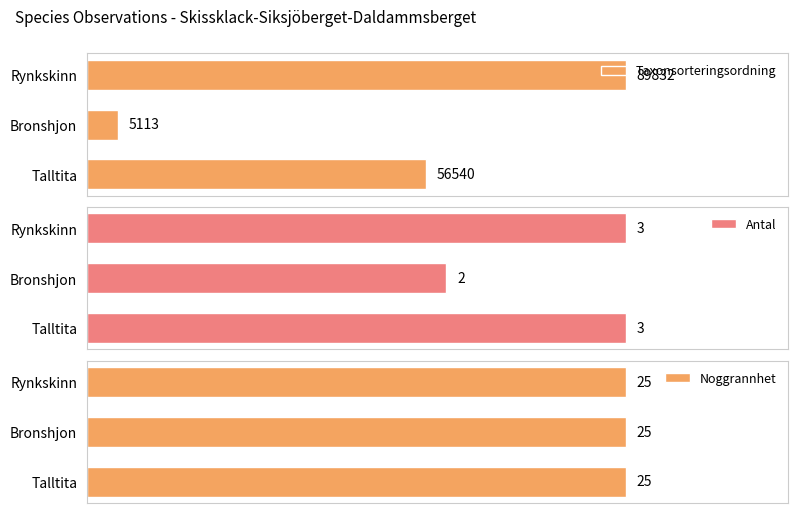

Where is Antal nearest to the value 2?

Bronshjon